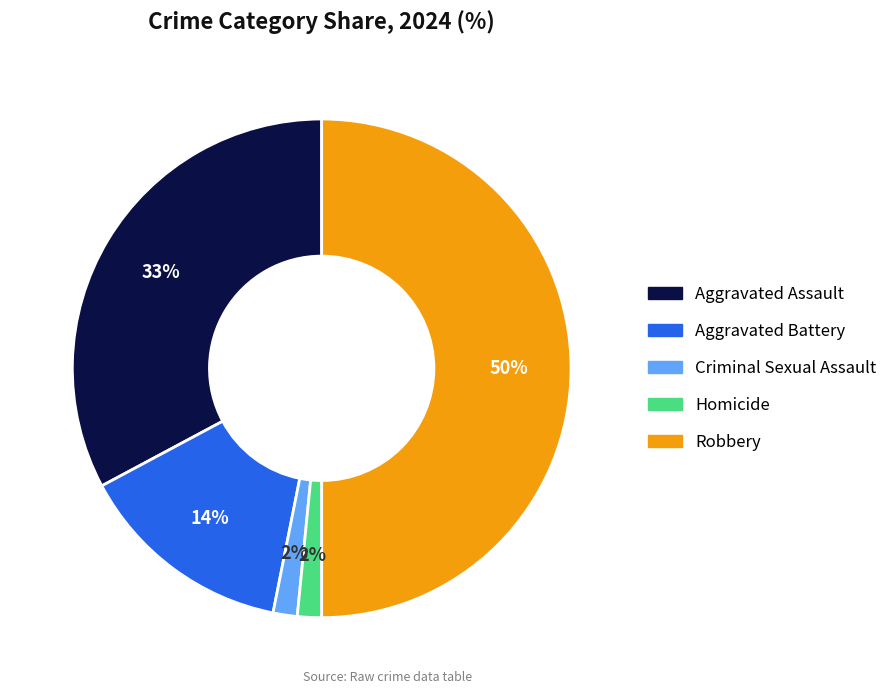

True or false: Criminal Sexual Assault accounts for 14% of the total.

False